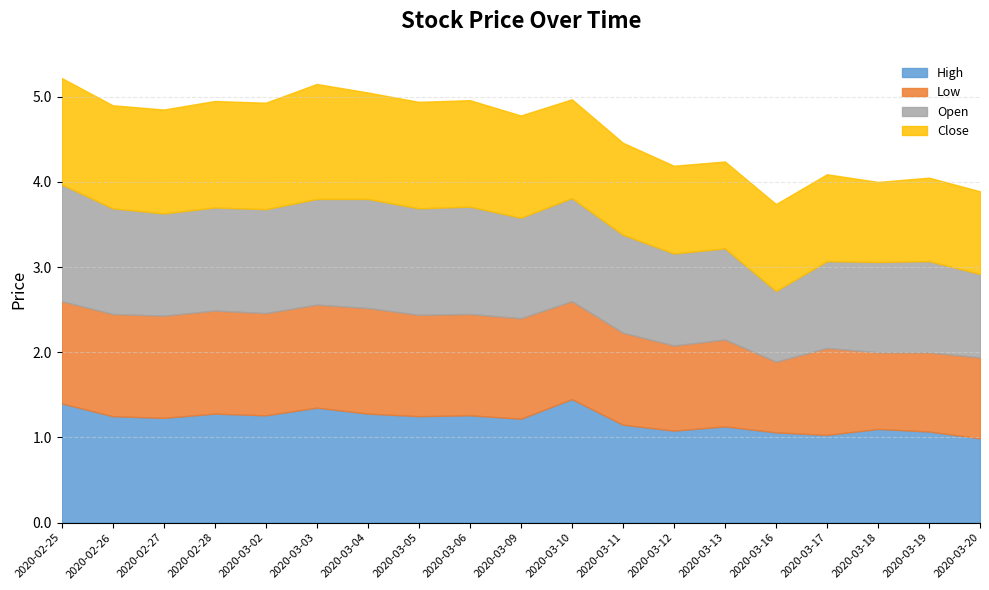

In Open, how many points are lower than both neighbors (excluding endpoints)?

4